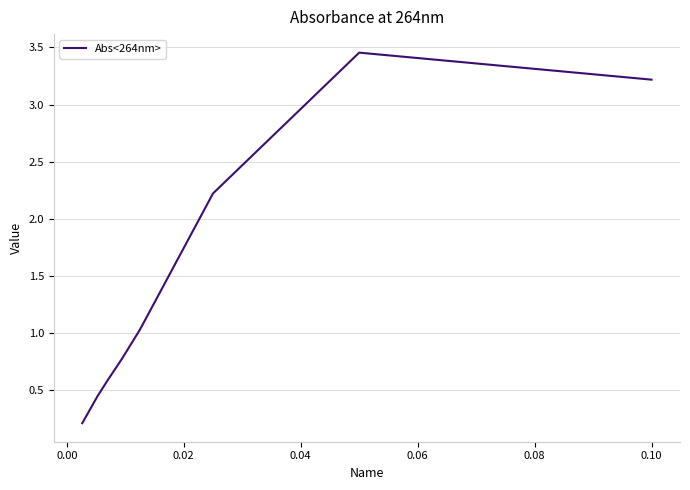

What is the difference between the second highest and minimum values?

3.0